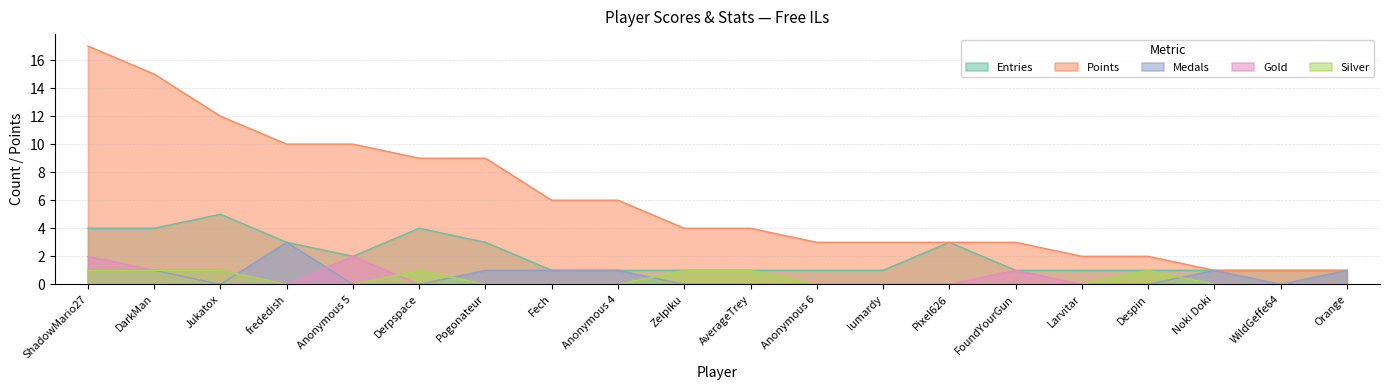

How many Silver values are between 0 and 1?

20